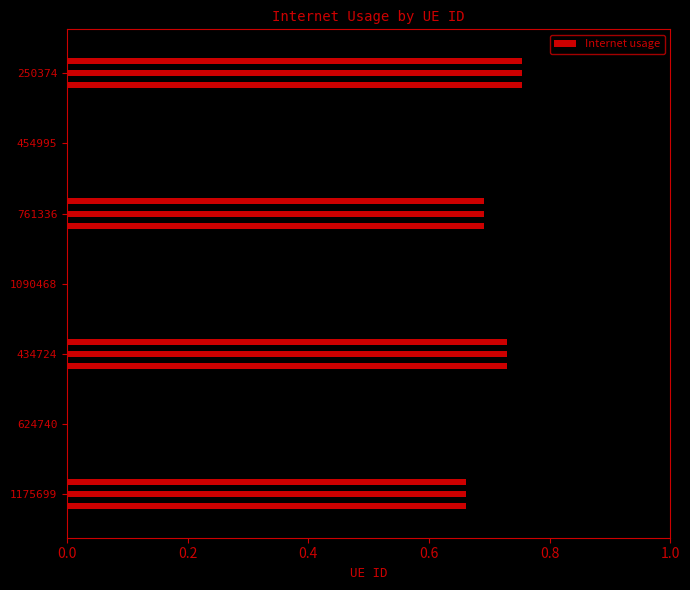

Which has a higher value, 1090468 or 1175699?

1090468